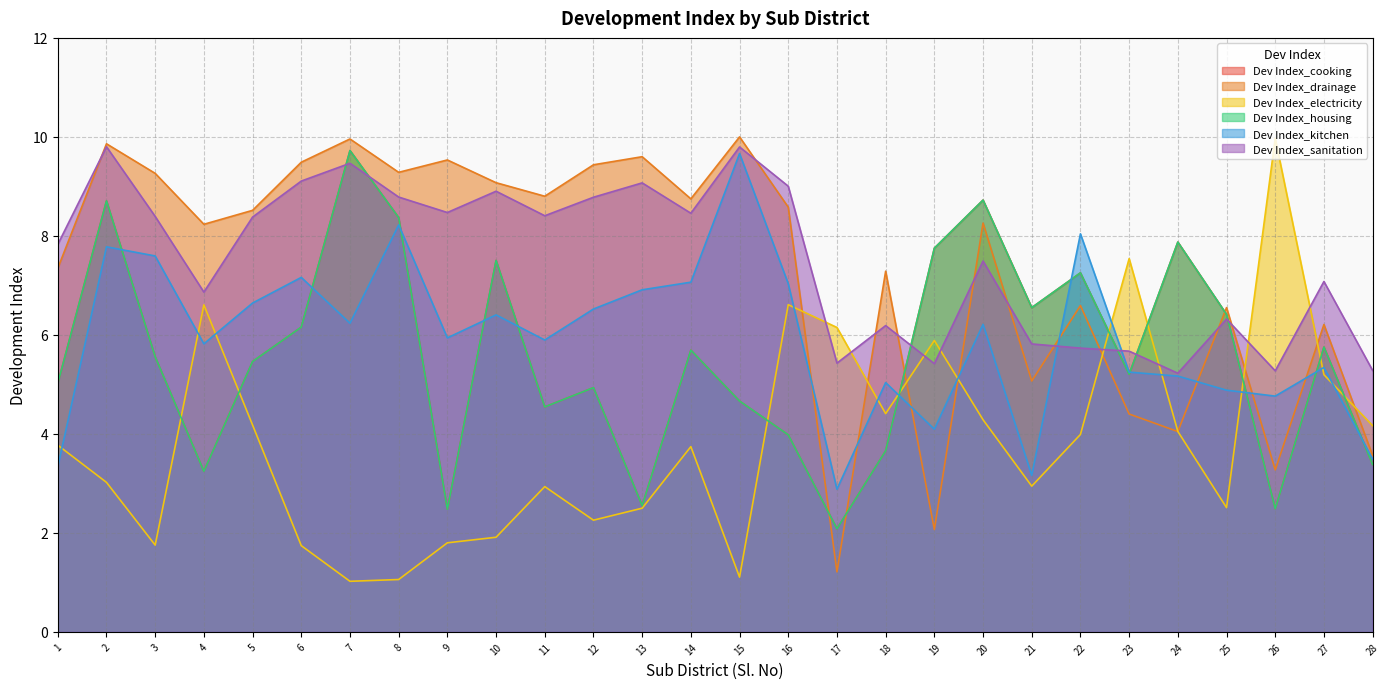

The Dev Index_housing series shows 3.4 at 28. True or false?

True